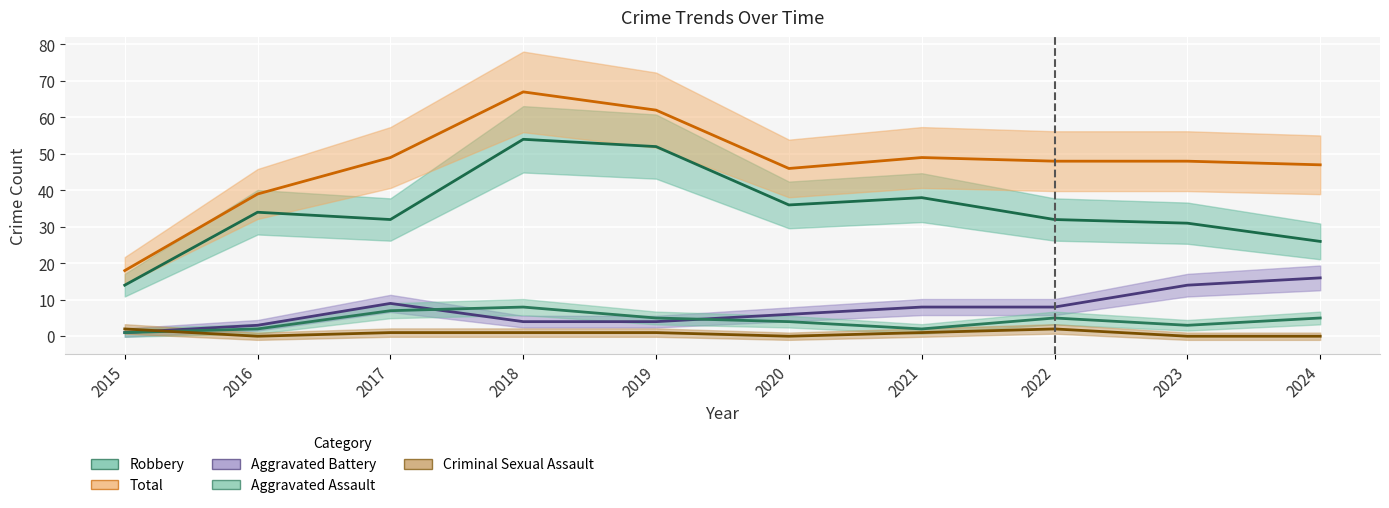

In Total, how many points are lower than both neighbors (excluding endpoints)?

1